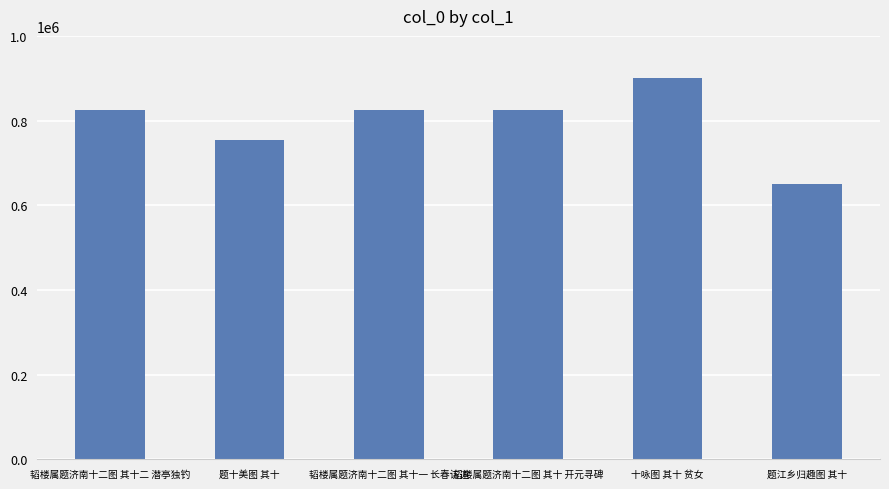

What is the change in value from 韬楼属题济南十二图 其十二 潜亭独钓 to 题十美图 其十?

-71300